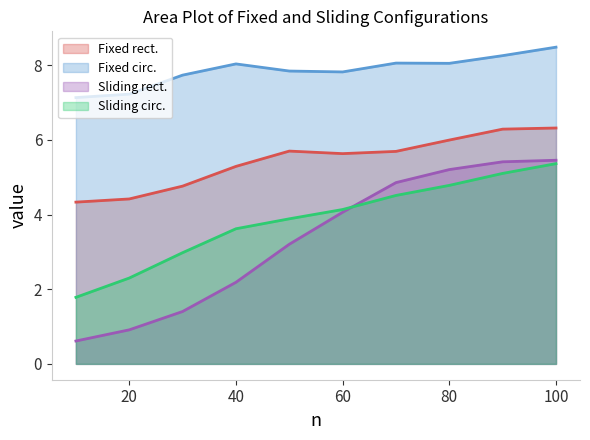

True or false: Sliding rect. has more than 2 interior local peaks.

False